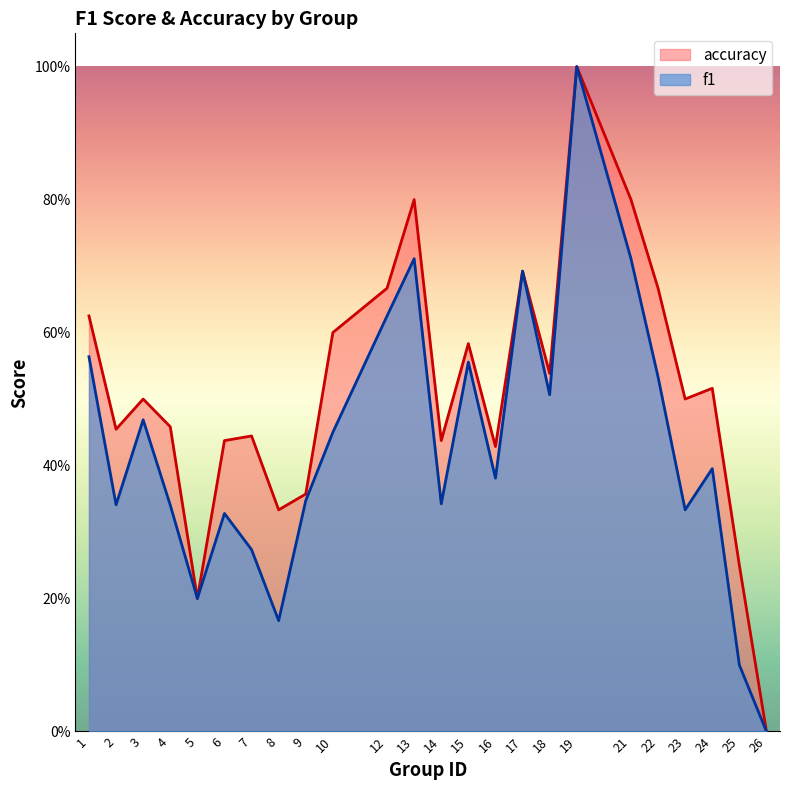

Where is the first local maximum for accuracy?

3